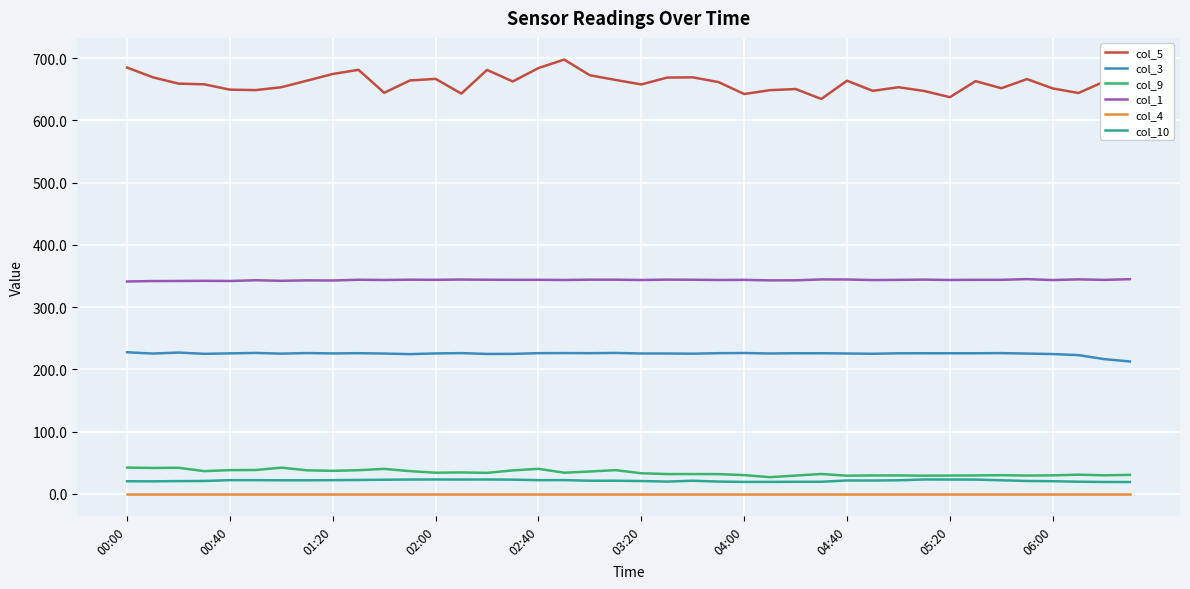

What is the greatest value displayed?

697.7